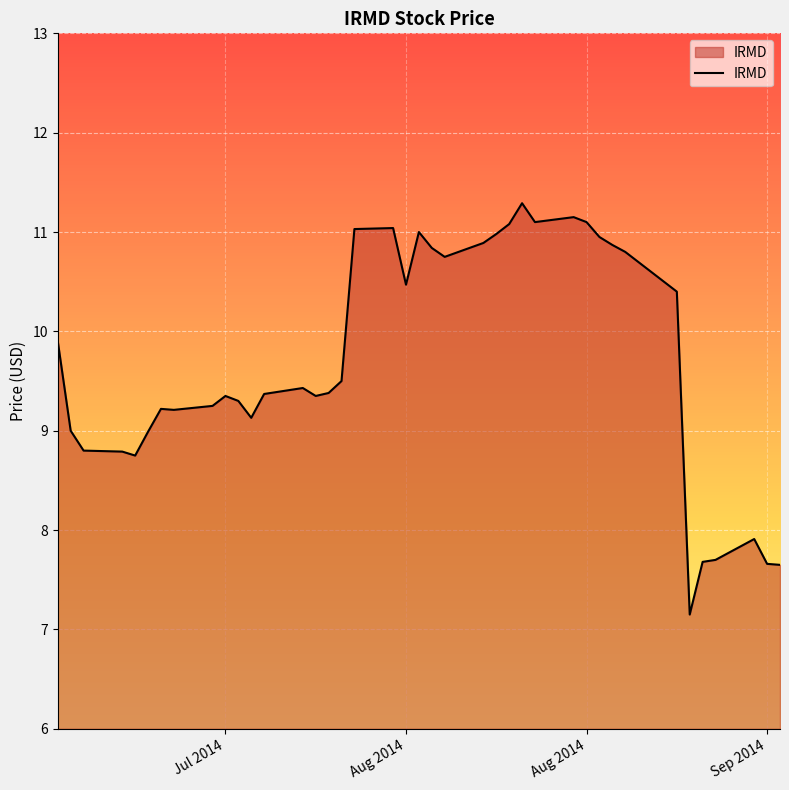

What is the difference between the maximum and minimum values?

4.1